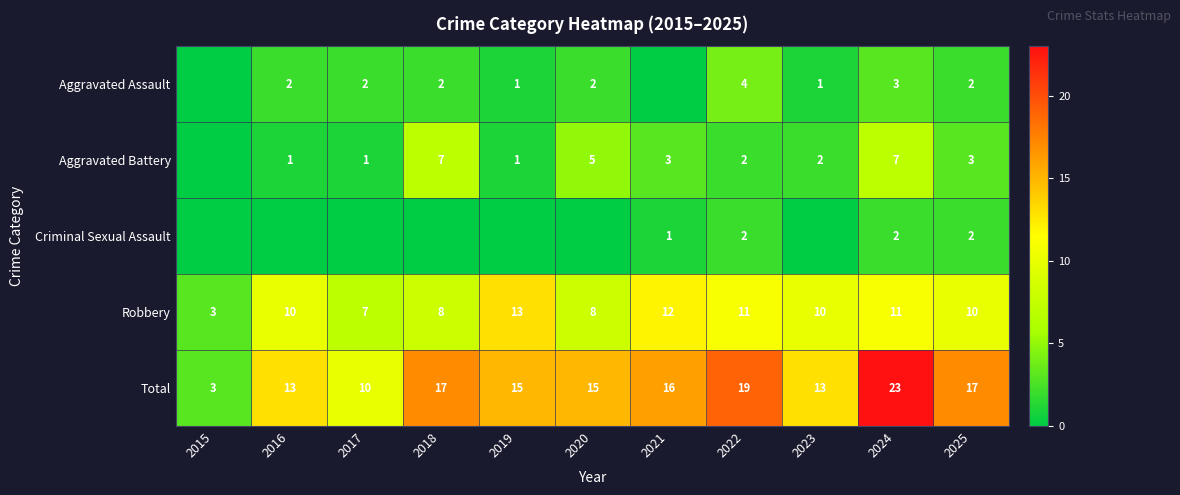

What is the difference between the second highest and second lowest values in the Total series?

9